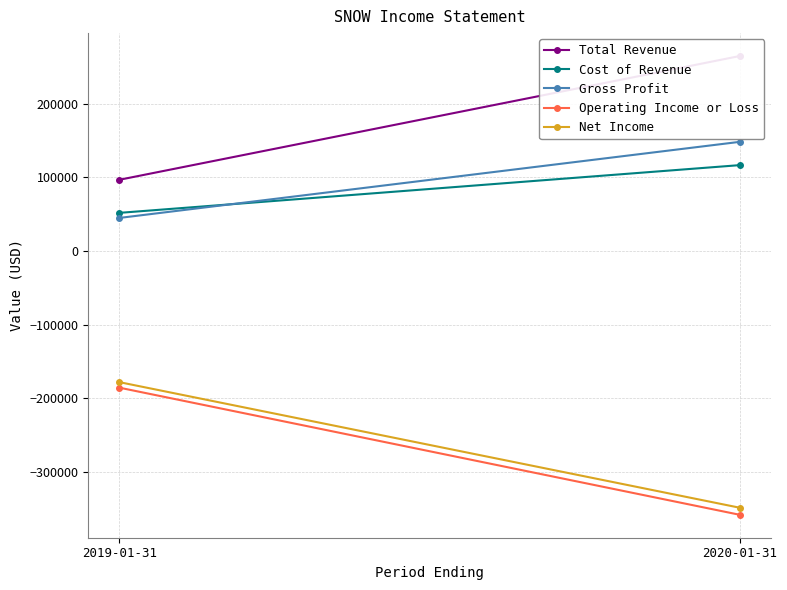

What are all the series names shown in the legend?

Total Revenue, Cost of Revenue, Gross Profit, Operating Income or Loss, Net Income